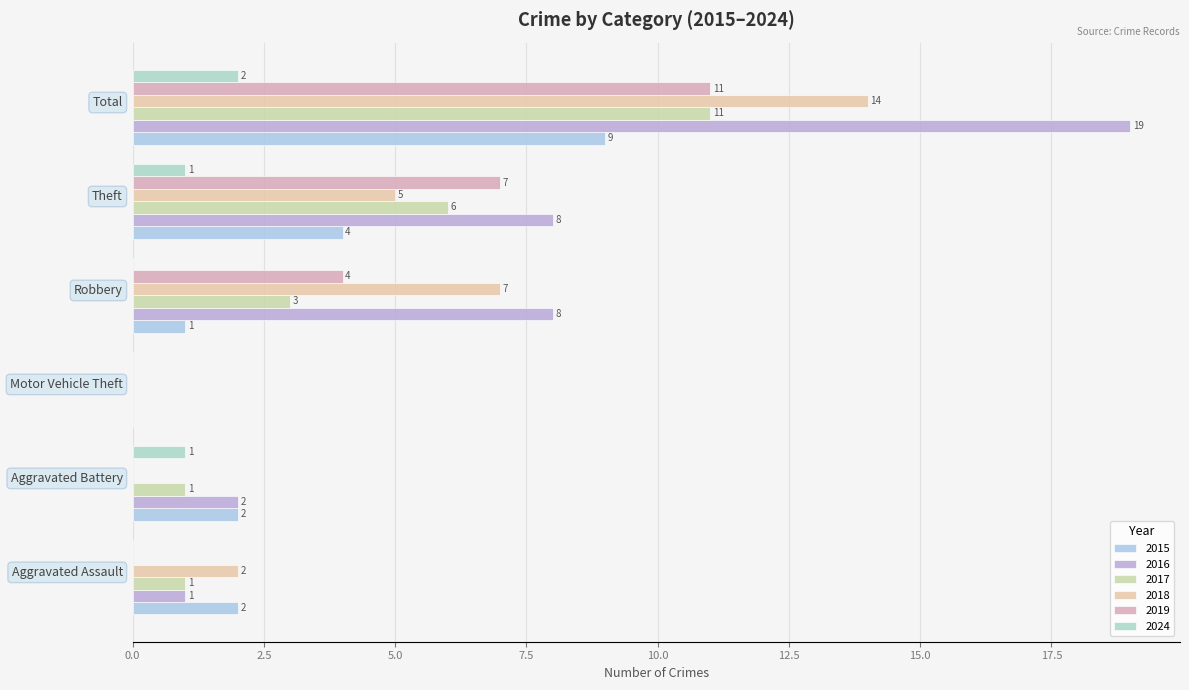

Reading left to right, extract all data points from this chart.

2015: 2	2	0	1	4	9
2016: 1	2	0	8	8	19
2017: 1	1	0	3	6	11
2018: 2	0	0	7	5	14
2019: 0	0	0	4	7	11
2024: 0	1	0	0	1	2